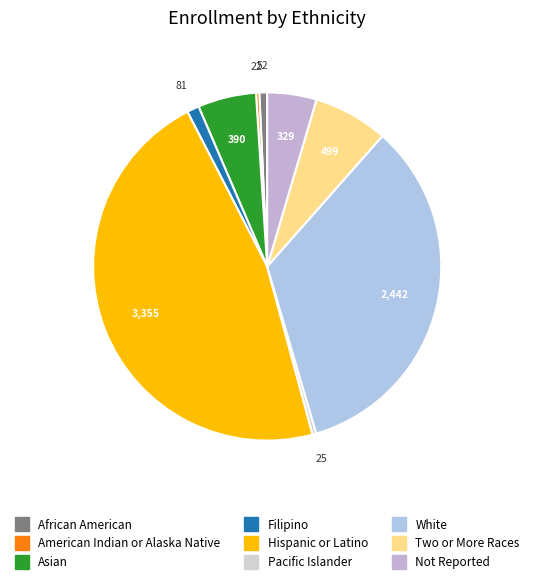

To the nearest percent, what is the difference between the largest and smallest slice percentages?

46%